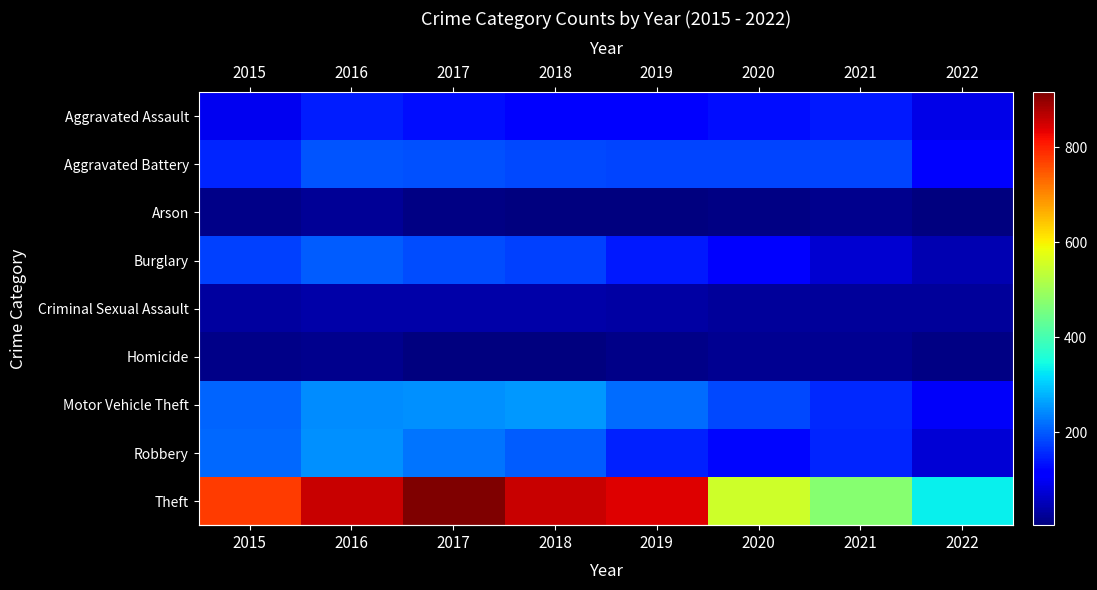

Reading left to right, list all the values displayed in this chart.

row_0: 2015=95	2016=146	2017=131	2018=119	2019=113	2020=131	2021=142	2022=89
row_1: 2015=154	2016=196	2017=191	2018=183	2019=182	2020=180	2021=181	2022=109
row_2: 2015=15	2016=25	2017=12	2018=8	2019=6	2020=12	2021=17	2022=5
row_3: 2015=178	2016=201	2017=189	2018=176	2019=143	2020=116	2021=71	2022=46
row_4: 2015=31	2016=39	2017=38	2018=38	2019=37	2020=28	2021=29	2022=29
row_5: 2015=13	2016=18	2017=8	2018=8	2019=14	2020=22	2021=20	2022=10
row_6: 2015=211	2016=245	2017=247	2018=256	2019=216	2020=184	2021=156	2022=104
row_7: 2015=212	2016=247	2017=224	2018=204	2019=150	2020=124	2021=153	2022=76
row_8: 2015=774	2016=858	2017=916	2018=856	2019=841	2020=551	2021=474	2022=333